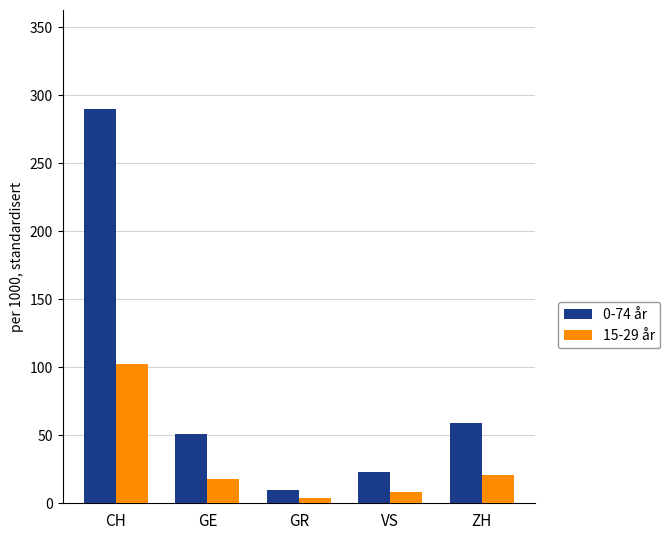

Rank the categories by 0-74 år value from lowest to highest.

GR, VS, GE, ZH, CH